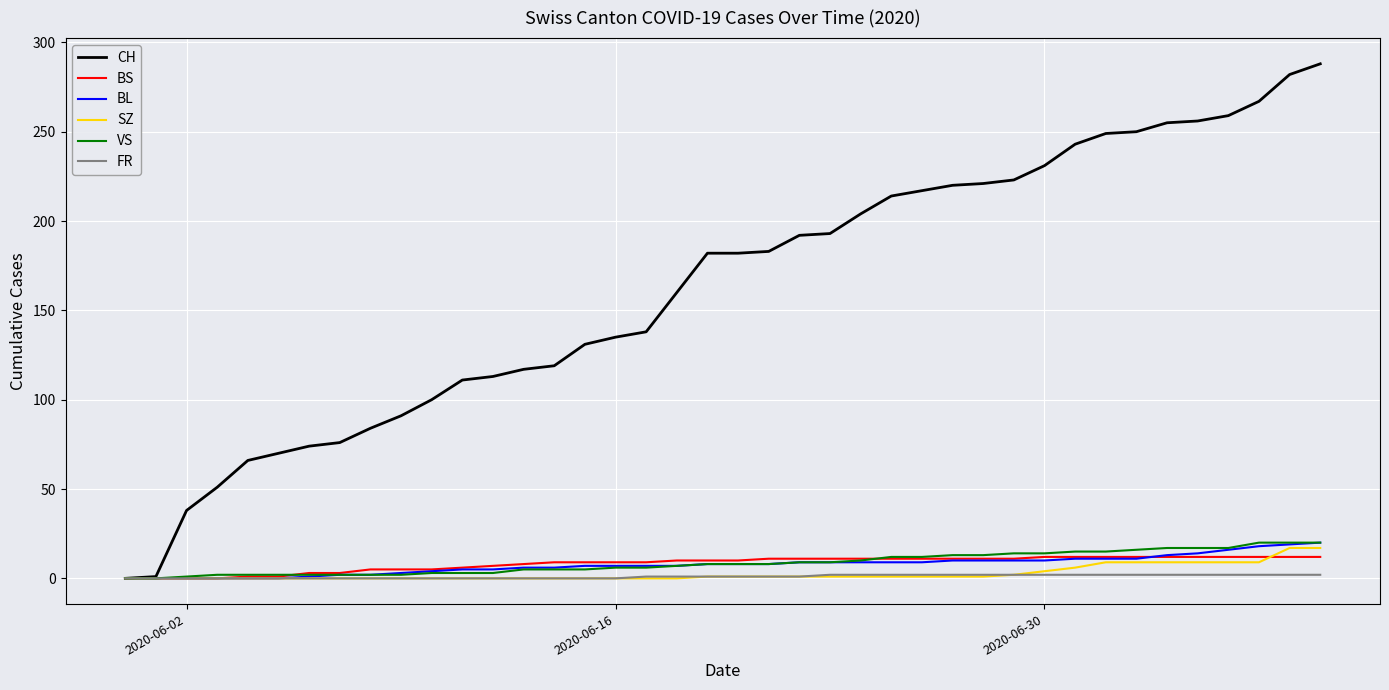

How many categories are shown in the chart?

40